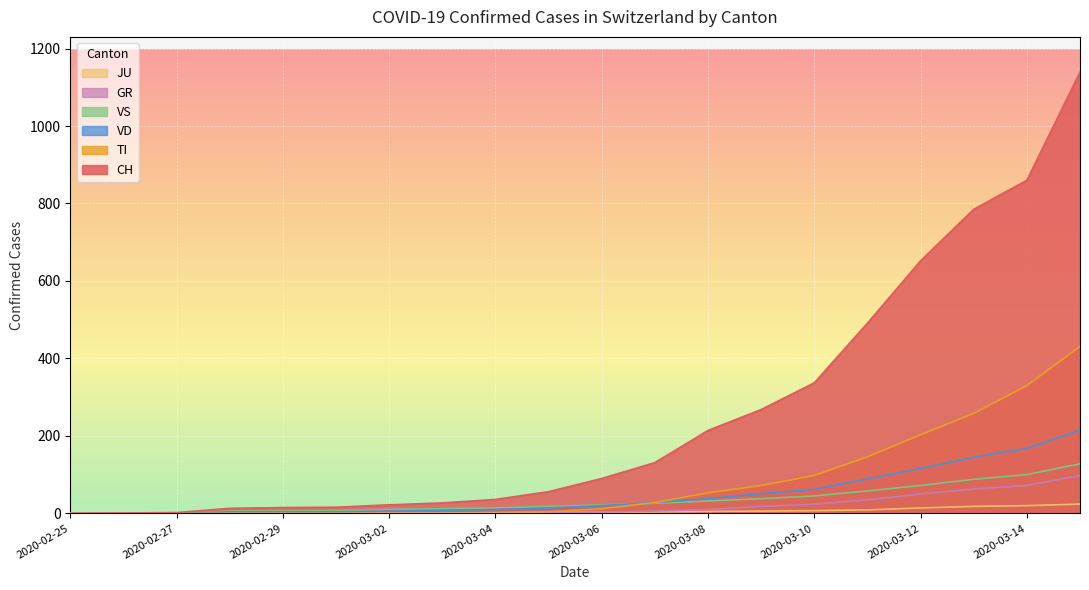

How many lines are shown in the chart?

6